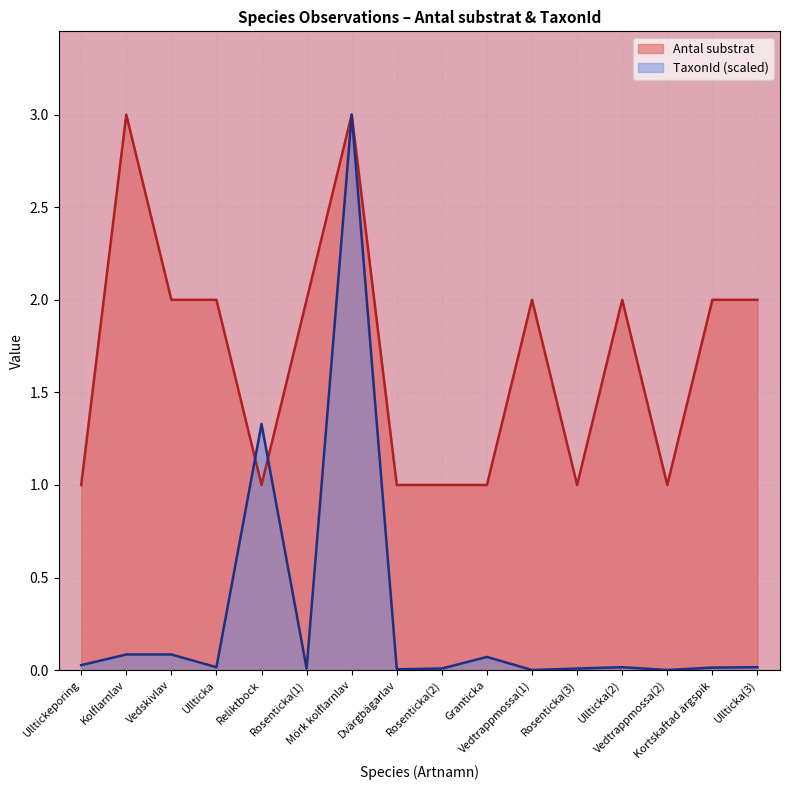

Which series changed the most between Granticka and Vedtrappmossa(2)?

TaxonId (scaled)